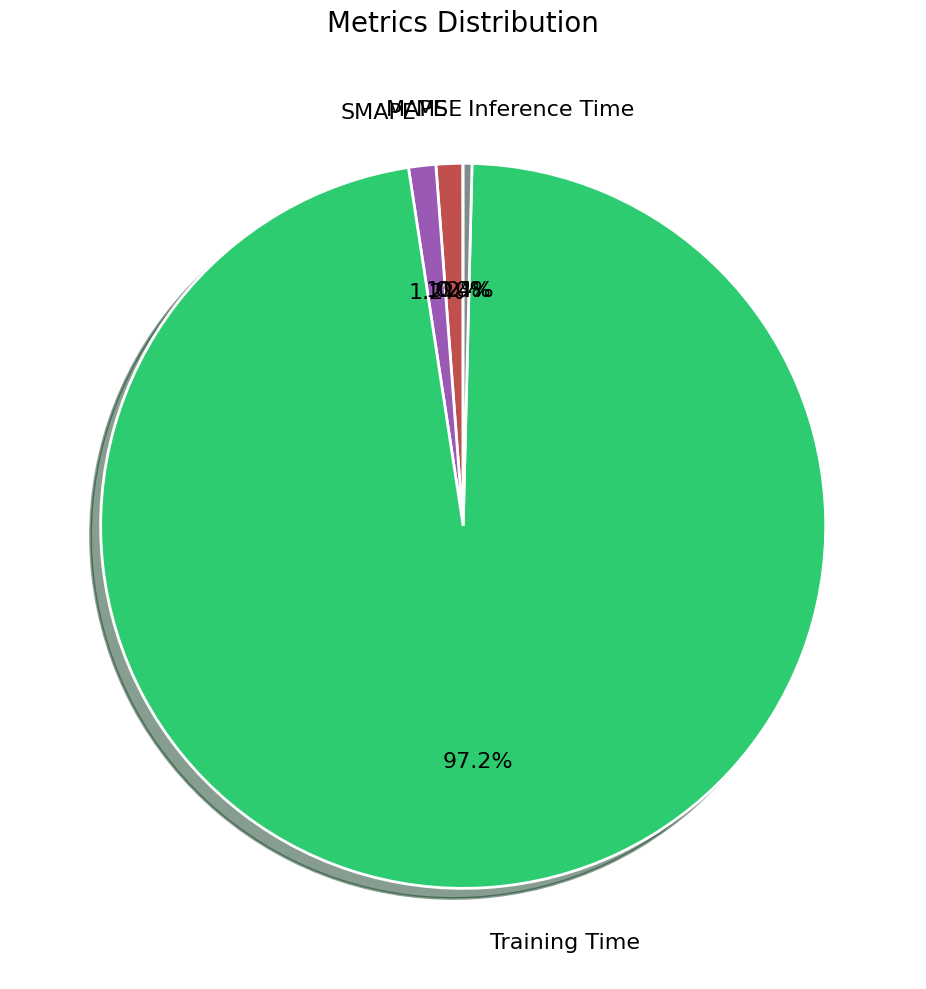

Which slice is the largest?

Training Time